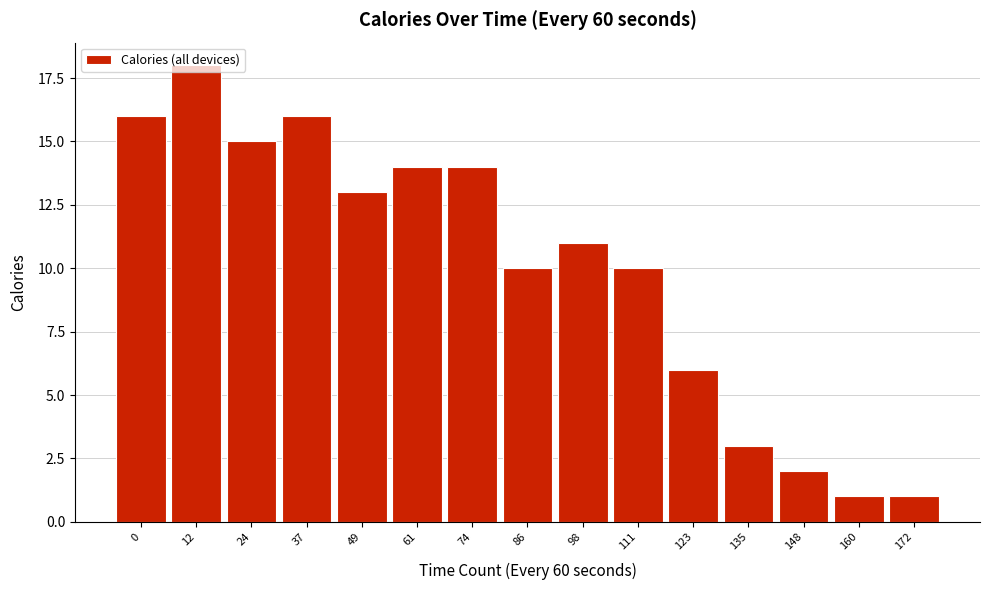

What is the average value?

10